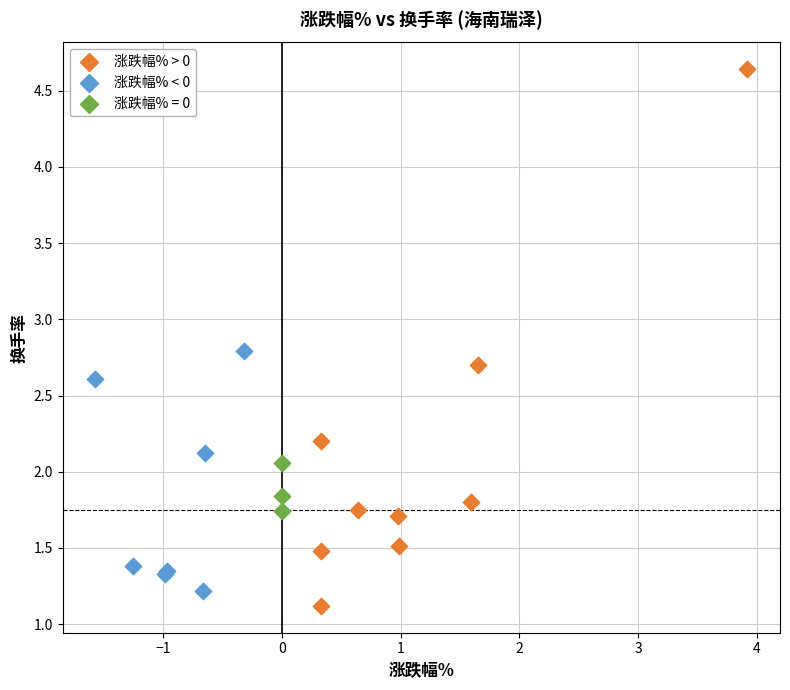

Which series contains the highest Y value?

涨跌幅% > 0